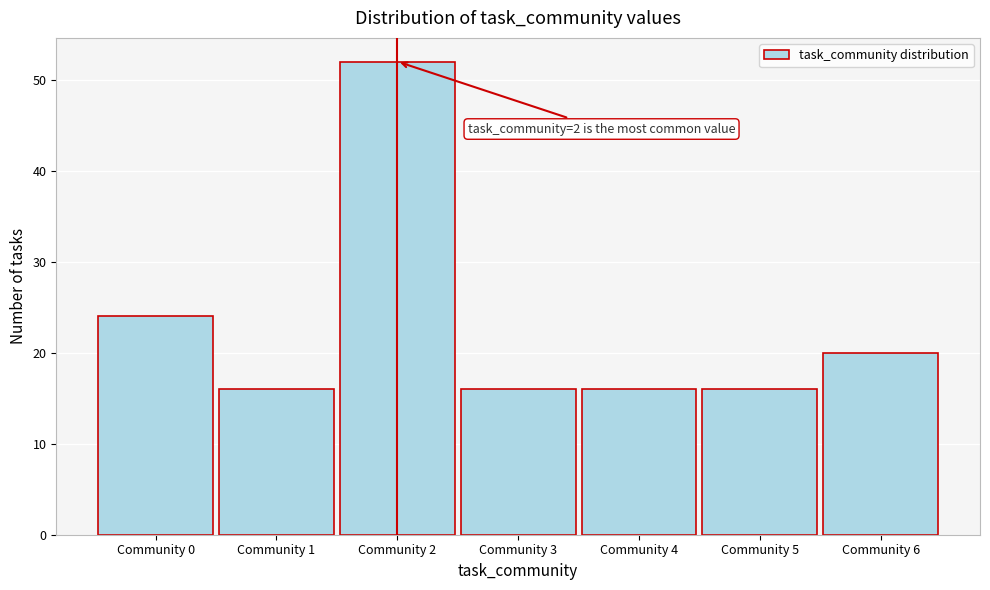

Reading left to right, list all the values displayed in this chart.

24	16	52	16	16	16	20